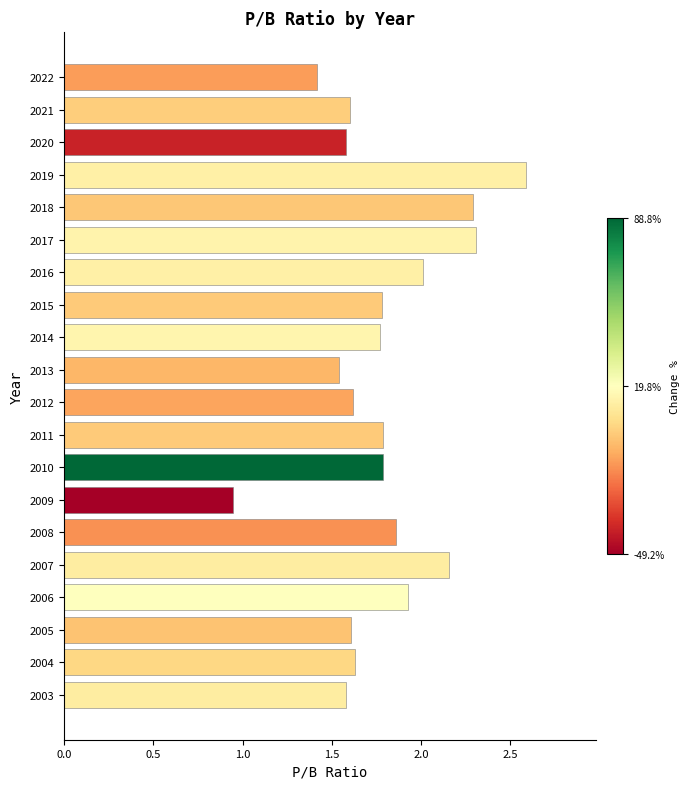

Which has a higher value, 2011 or 2008?

2008